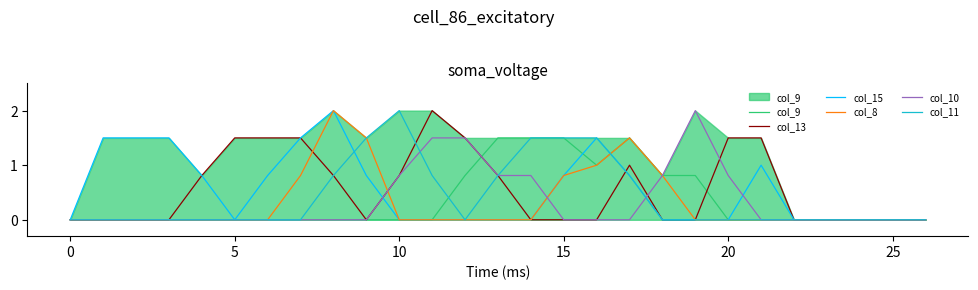

What is the maximum value shown in the chart?

2.0